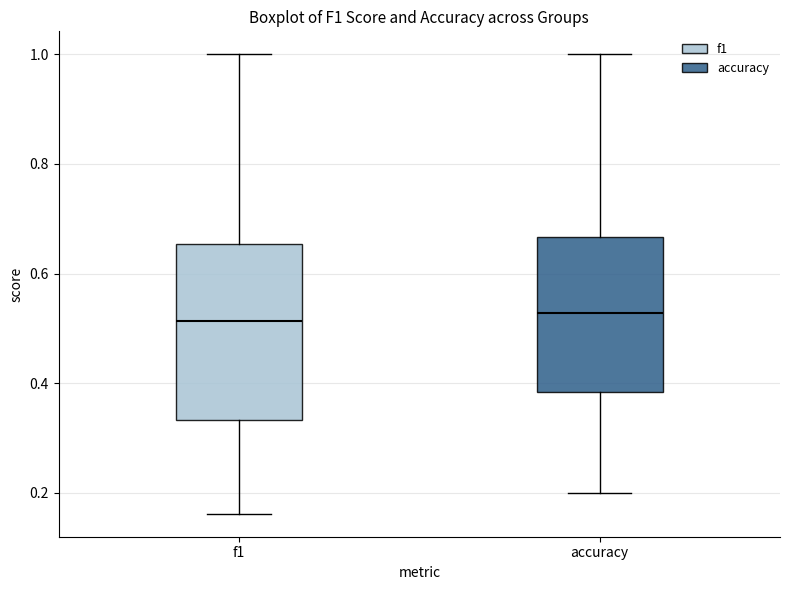

Where does the upper whisker of the box for accuracy end on the y-axis? The values are not printed on the chart, so give them approximately, as read against the axis.

1.00